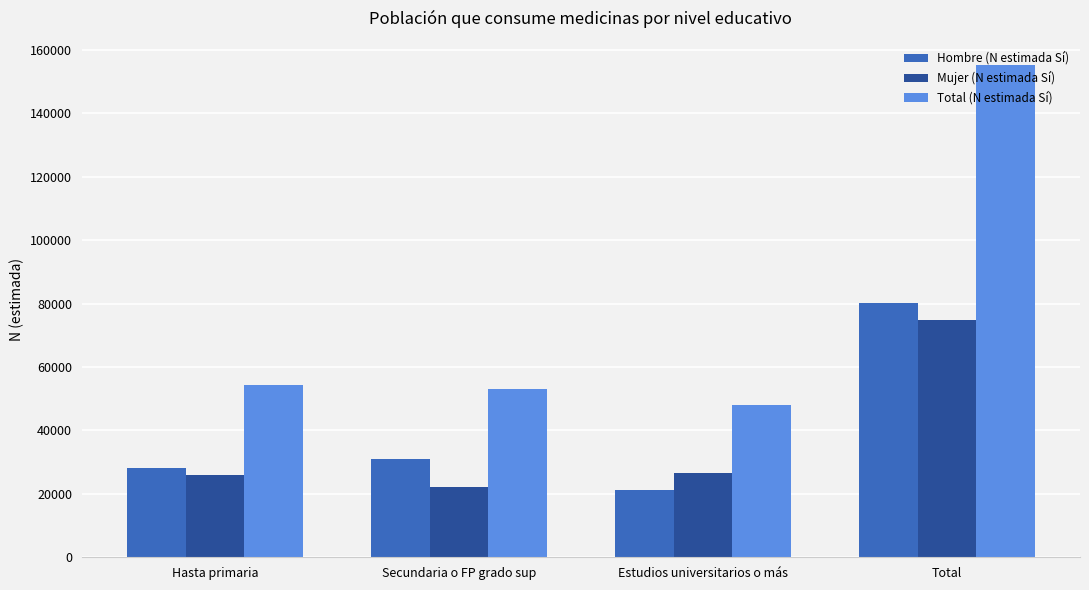

At Total, list the series in order from smallest to largest.

Mujer (N estimada Sí), Hombre (N estimada Sí), Total (N estimada Sí)